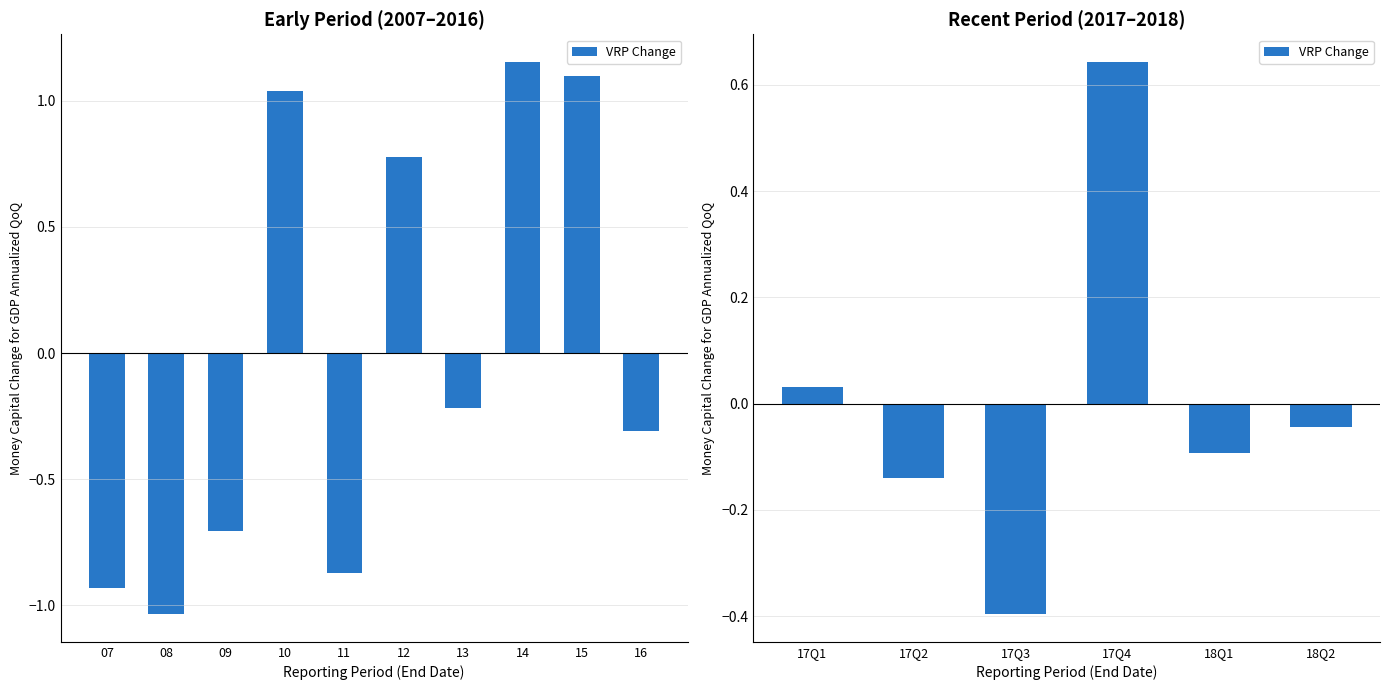

What is the difference between the values at 17Q3 and 17Q2?

0.3